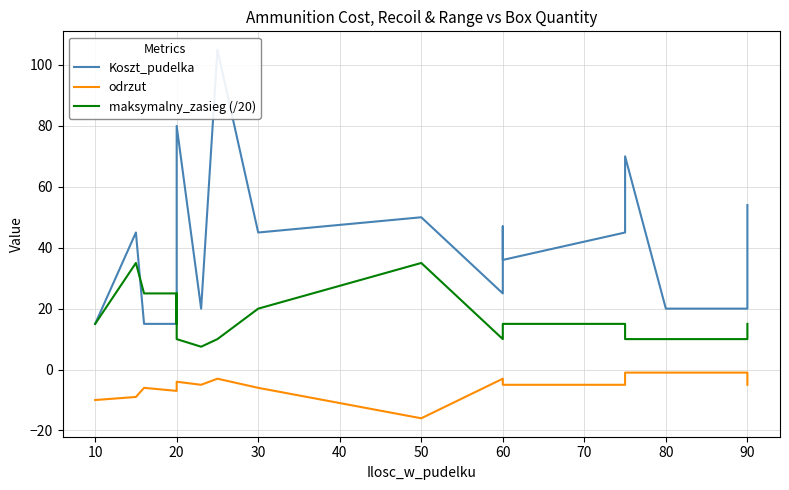

True or false: Koszt_pudelka and odrzut intersect in this chart.

False